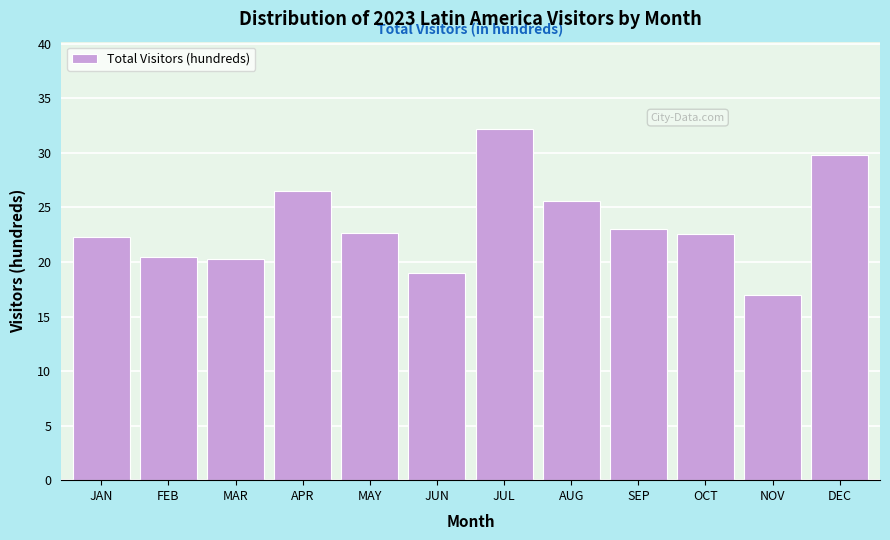

Reading left to right, list all the values displayed in this chart.

JAN=22.3	FEB=20.5	MAR=20.3	APR=26.5	MAY=22.6	JUN=19.0	JUL=32.2	AUG=25.6	SEP=23.1	OCT=22.6	NOV=17.0	DEC=29.8